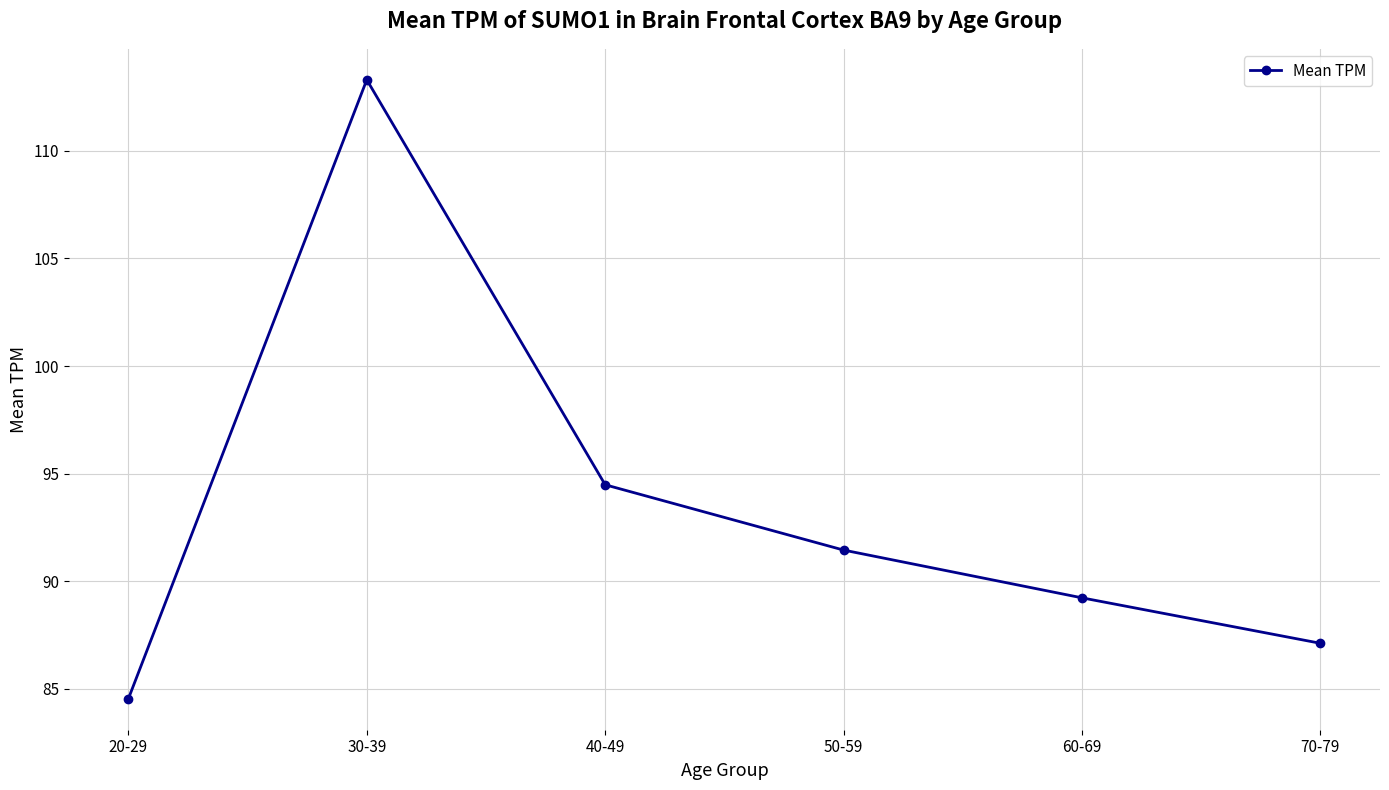

Rank the categories by value from highest to lowest.

30-39, 40-49, 50-59, 60-69, 70-79, 20-29